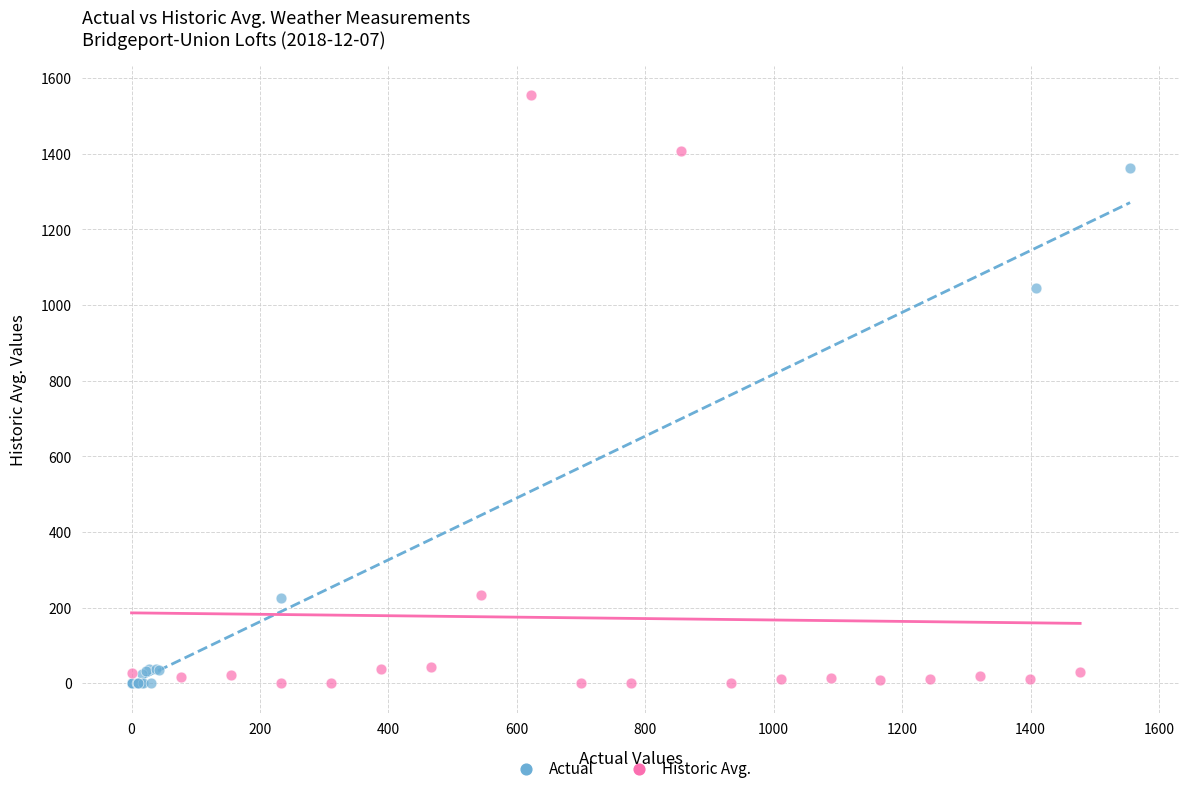

Which series contains the highest Y value?

Historic Avg.